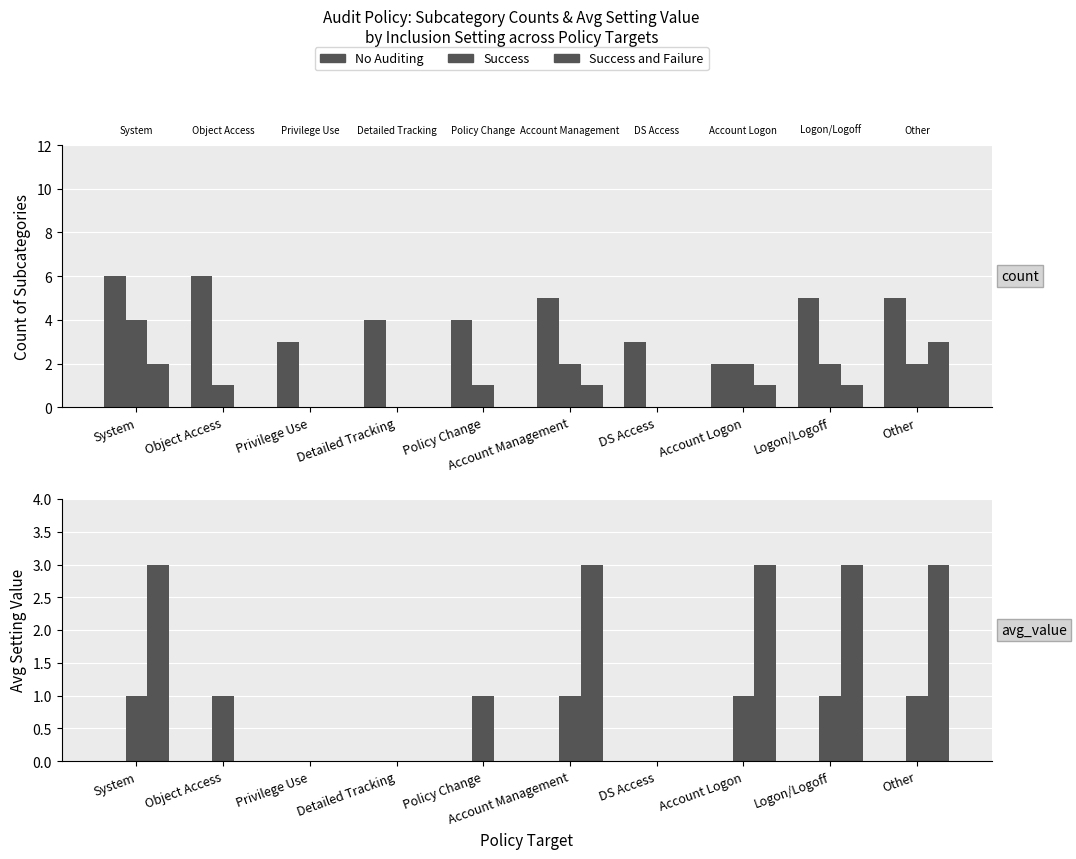

Is it true that No Auditing equals 0 at DS Access?

True